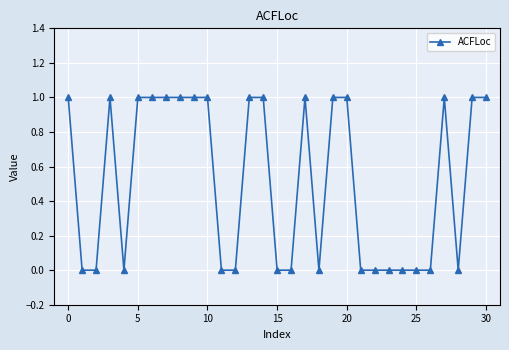

What is the sum of all values?

16